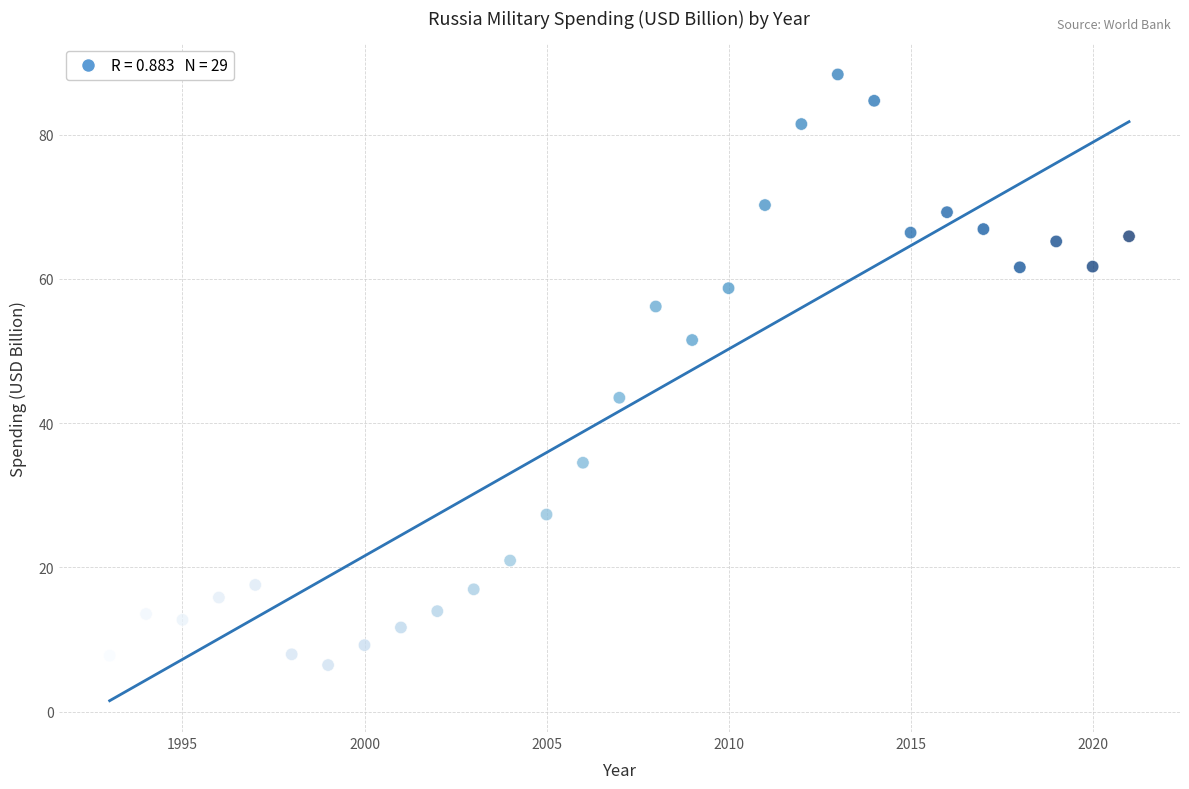

What Y value in the scatter plot is closest to 47?

43.5